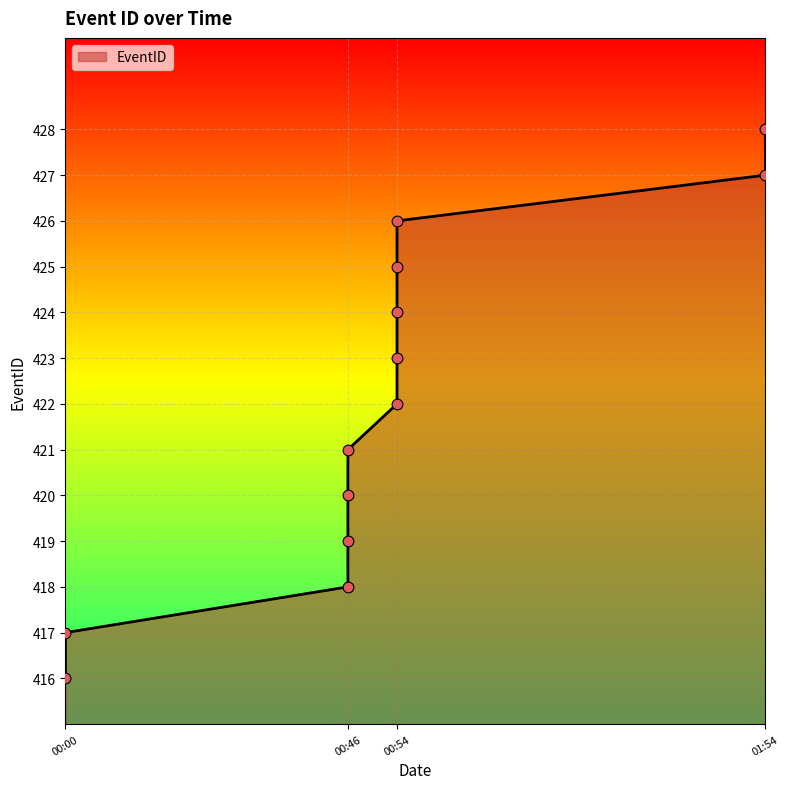

Which has a higher value, 1989-01-12T01:54:00 or 1989-01-12T00:00:00?

1989-01-12T01:54:00